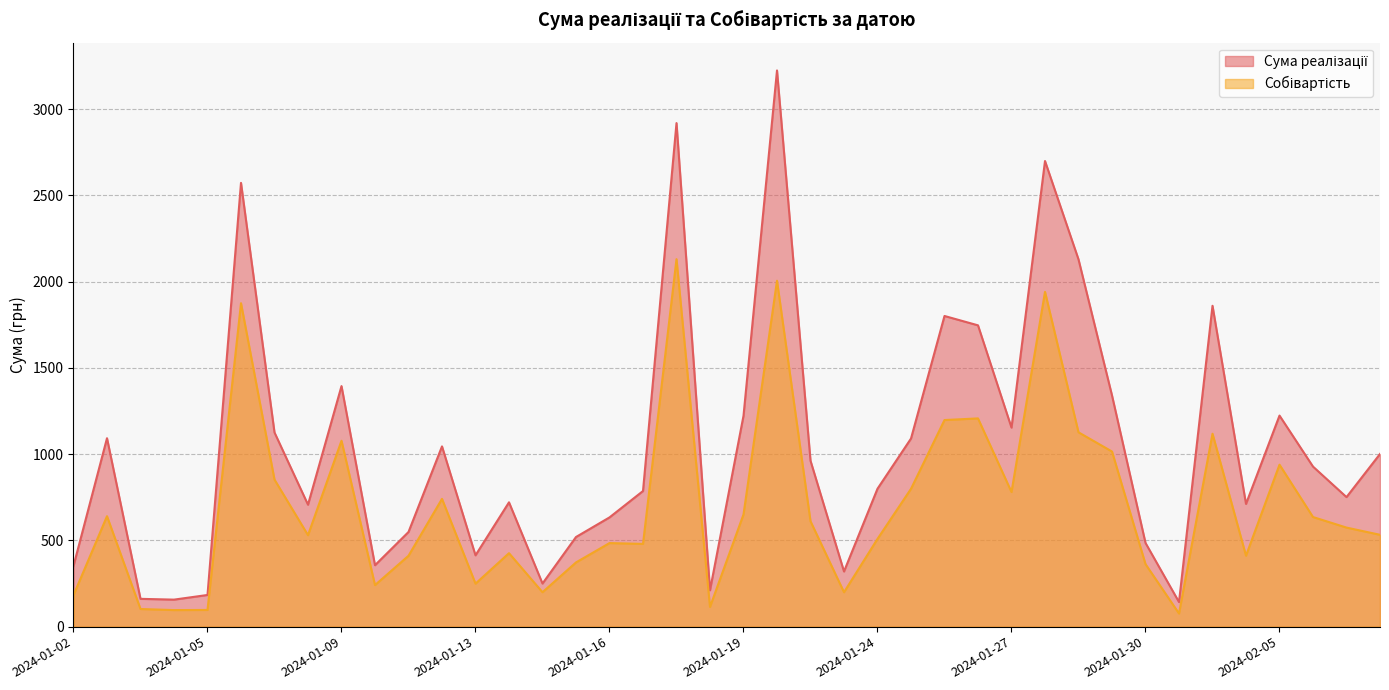

Rank the series by their maximum value, from highest to lowest.

Сума реалізації, Собівартість